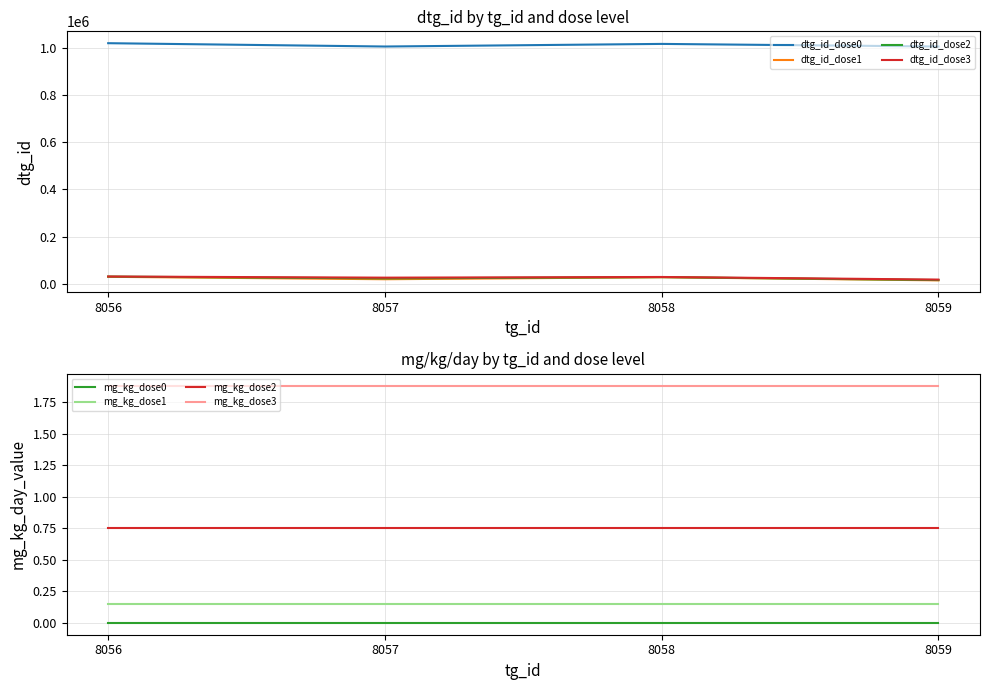

True or false: dtg_id_dose3 and dtg_id_dose1 intersect in this chart.

False